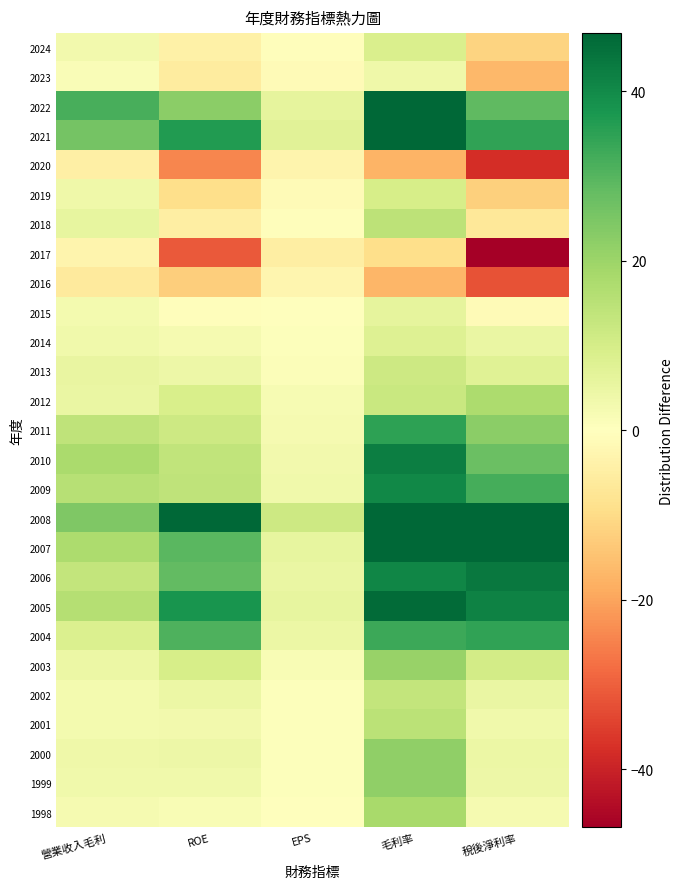

At how many categories does at least one series exceed 5?

5